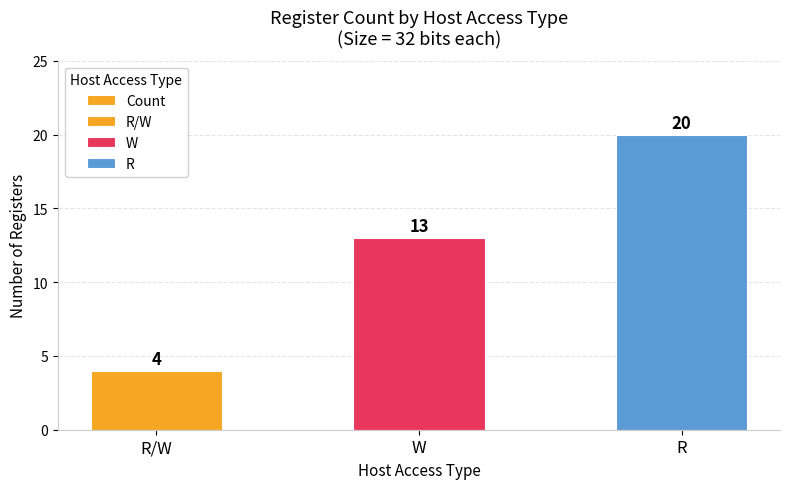

Read the value at W.

13